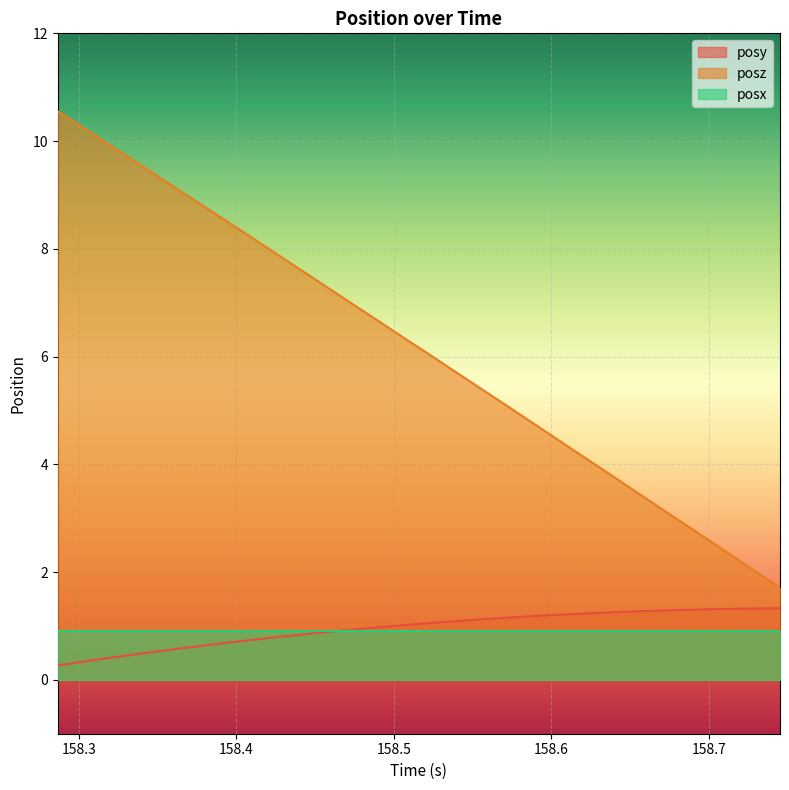

What is the minimum value for posx?

0.9